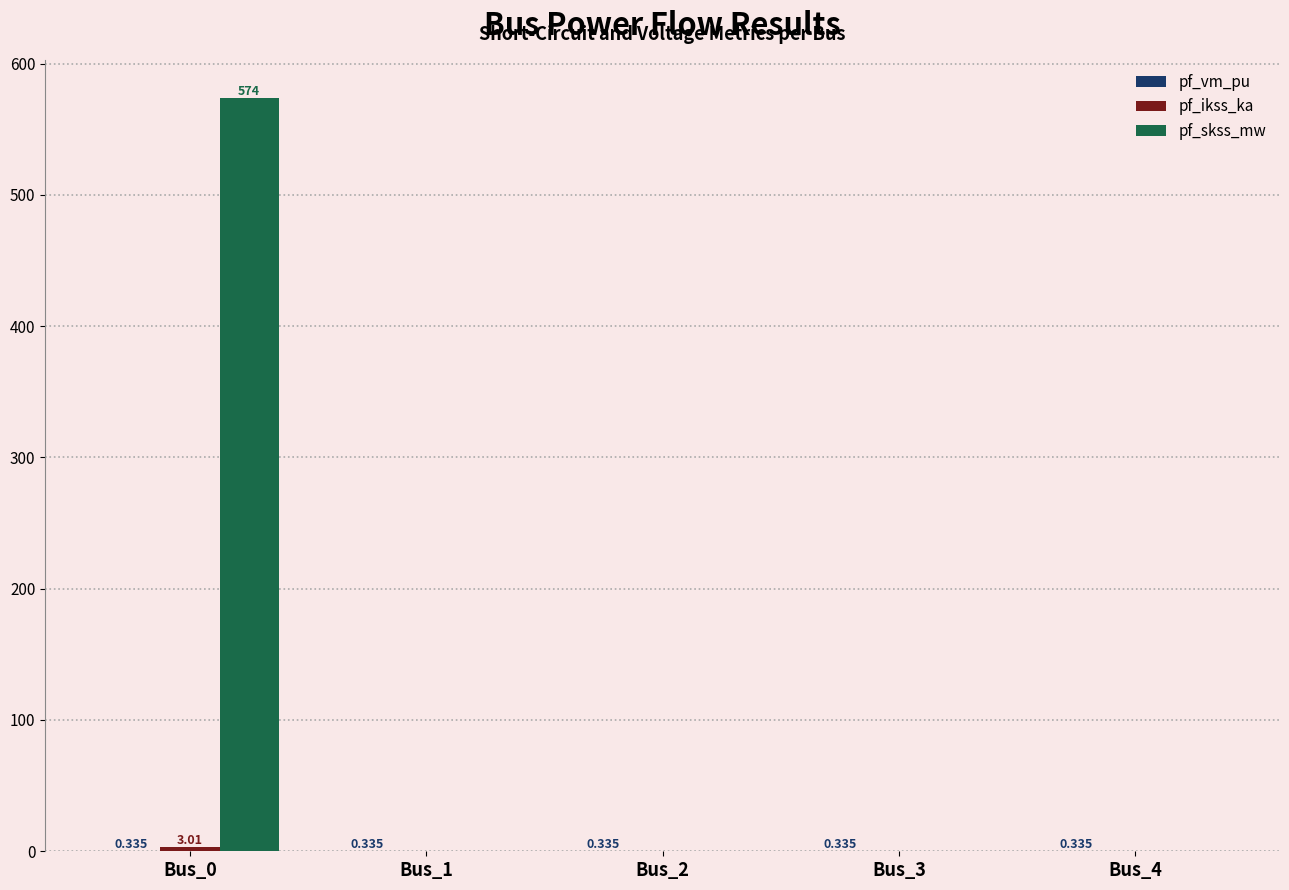

Count the pf_ikss_ka values in the range 0 to 1.

4